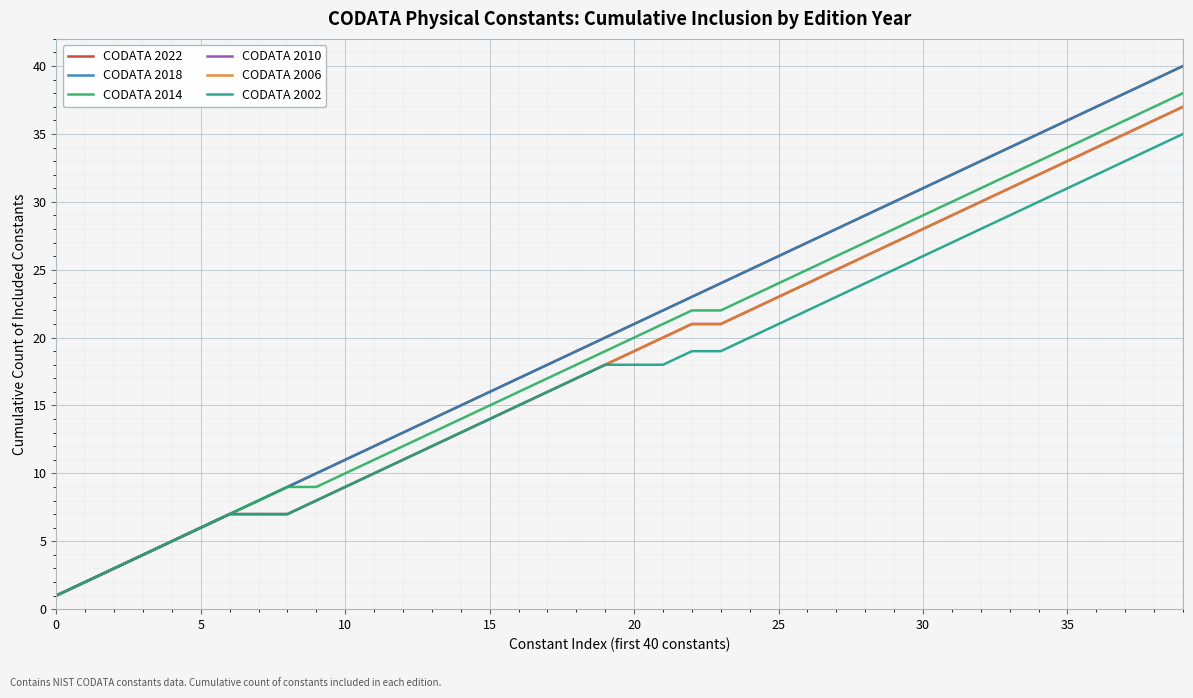

At how many categories does at least one series exceed 13?

27